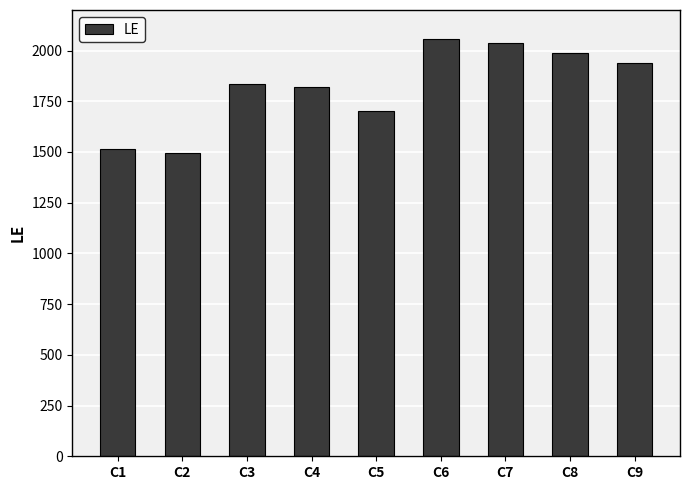

What is the sum of all values?

16390